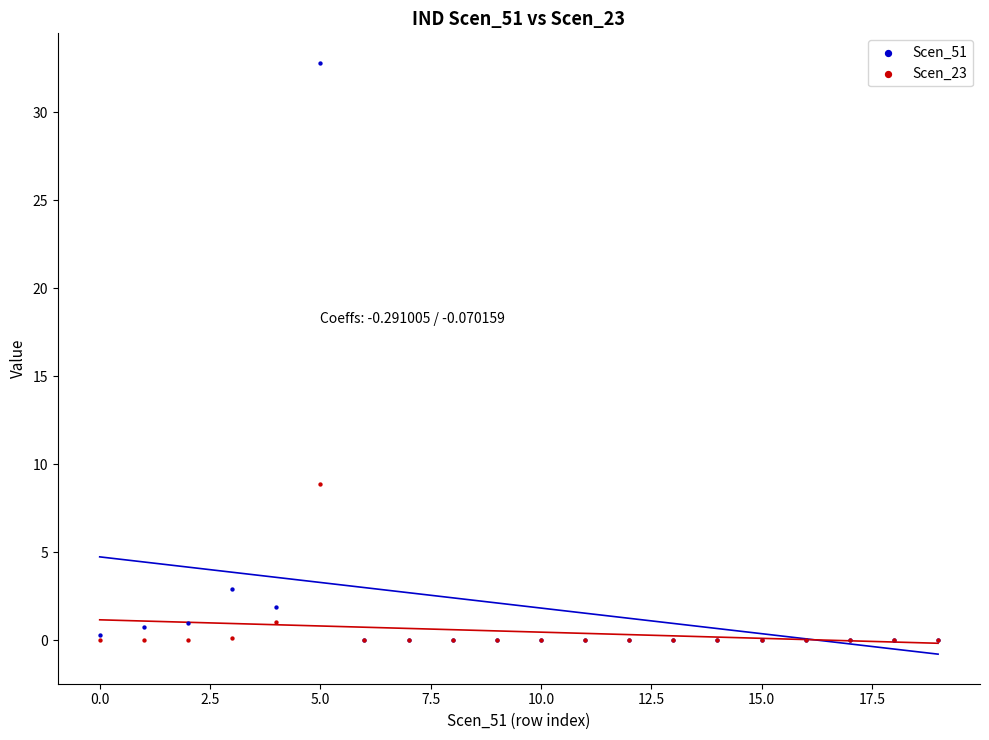

In the Scen_51 series, what Y value is closest to 16?

2.9